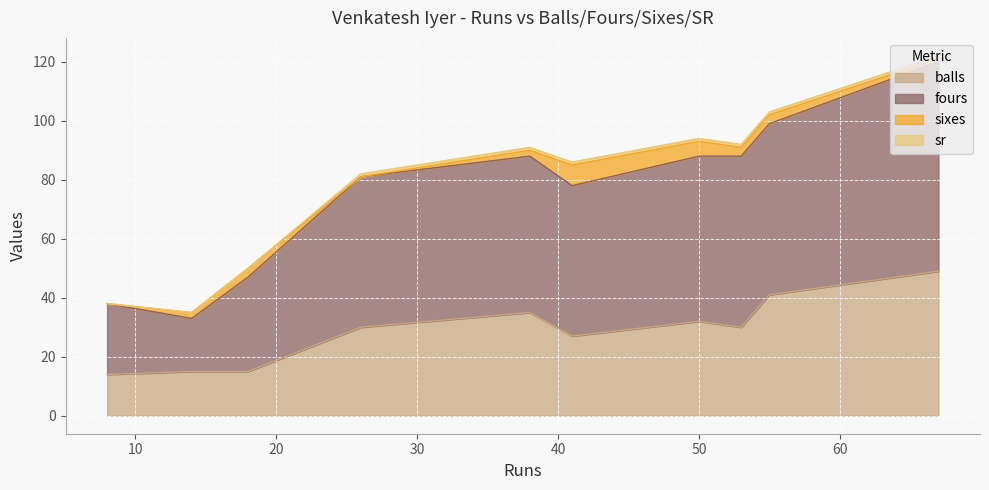

What is the average value of the balls series?

29